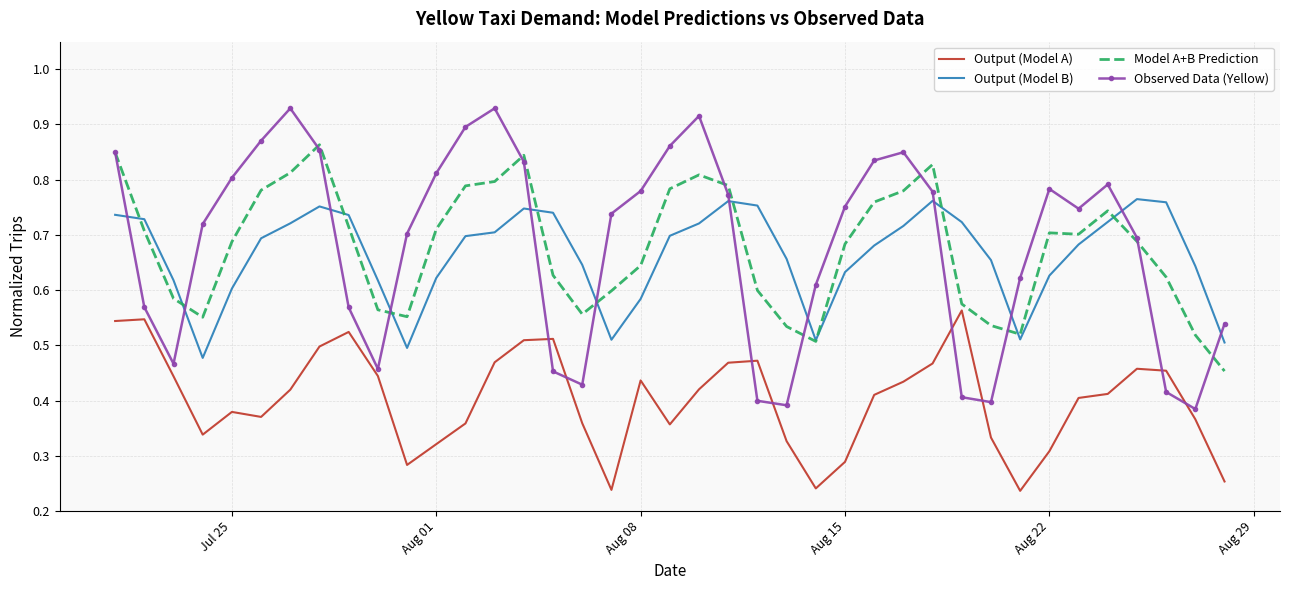

True or false: Model A+B Prediction and Observed Data (Yellow) intersect in this chart.

True